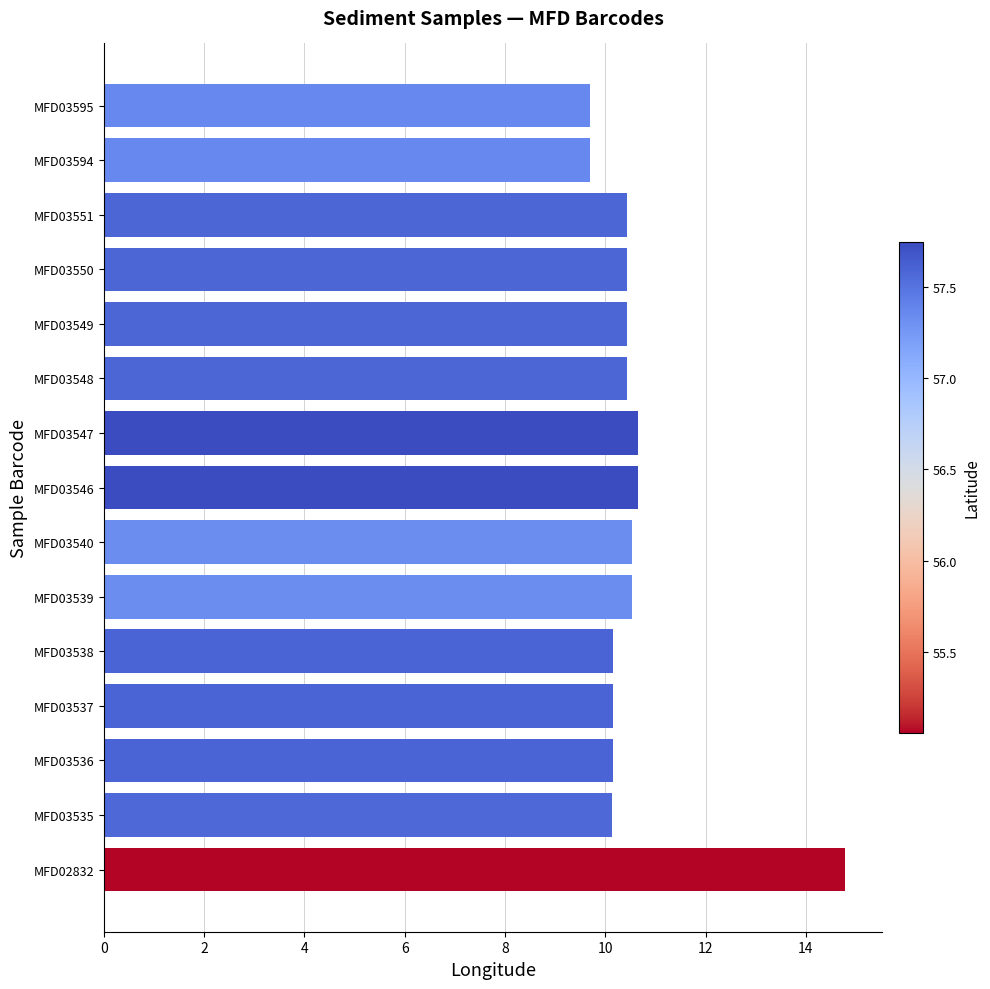

Between MFD03595 and MFD03537, which is larger?

MFD03537